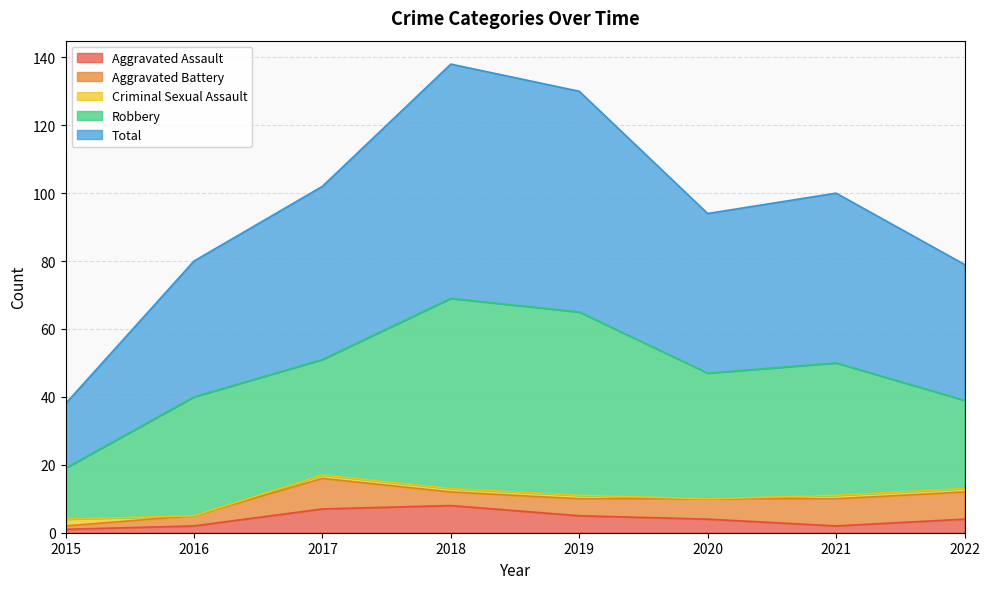

How many interior local peaks does the Total series have?

2